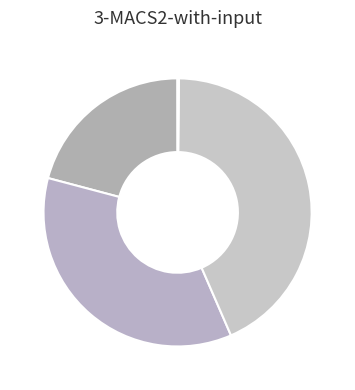

Is there a majority slice in this chart?

No